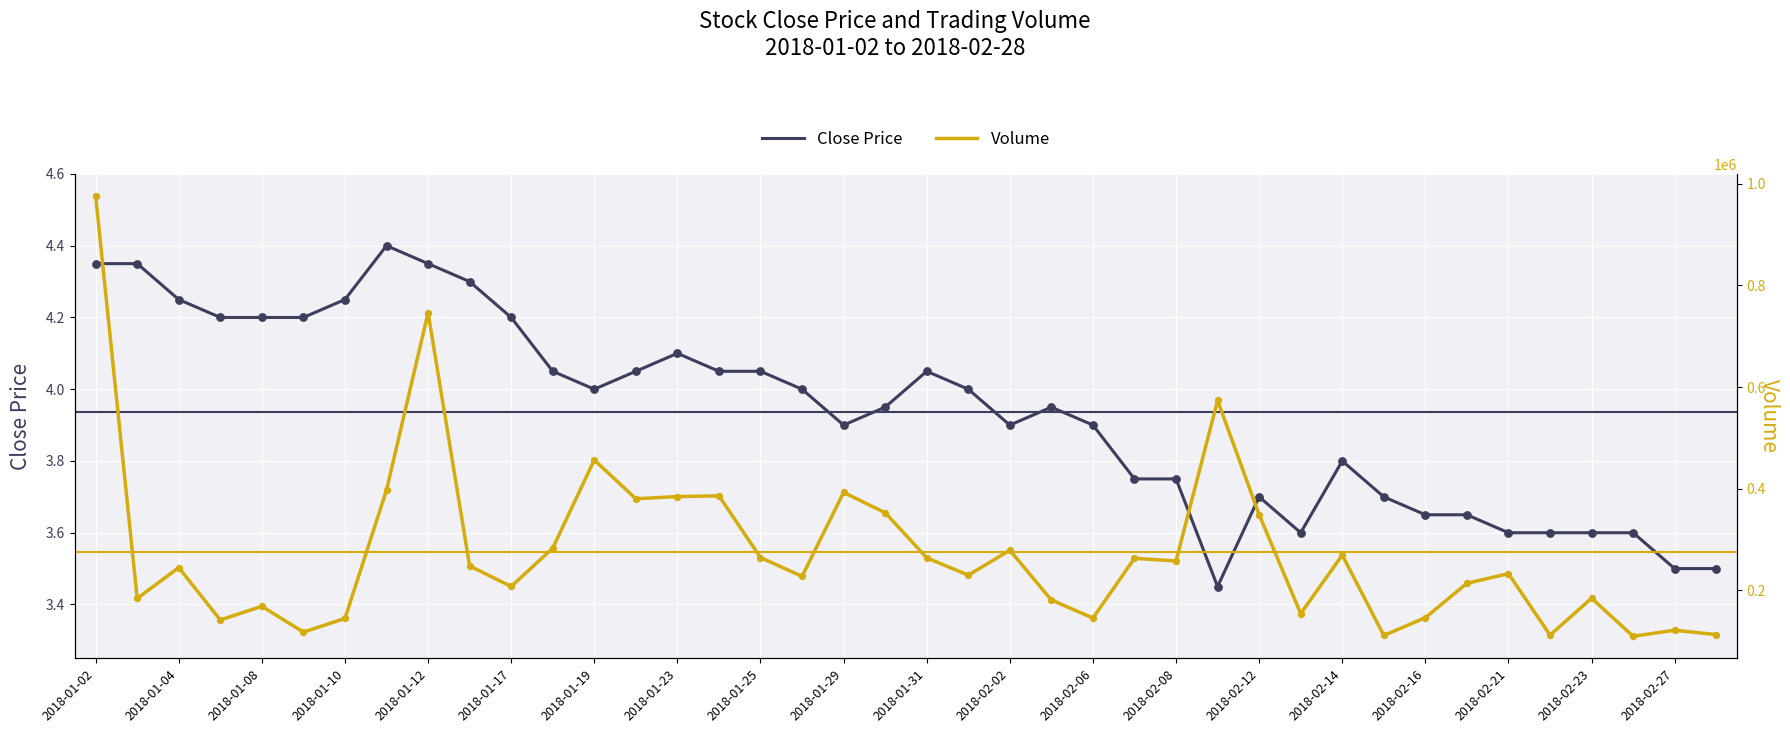

Which series contains the highest Y value?

Volume